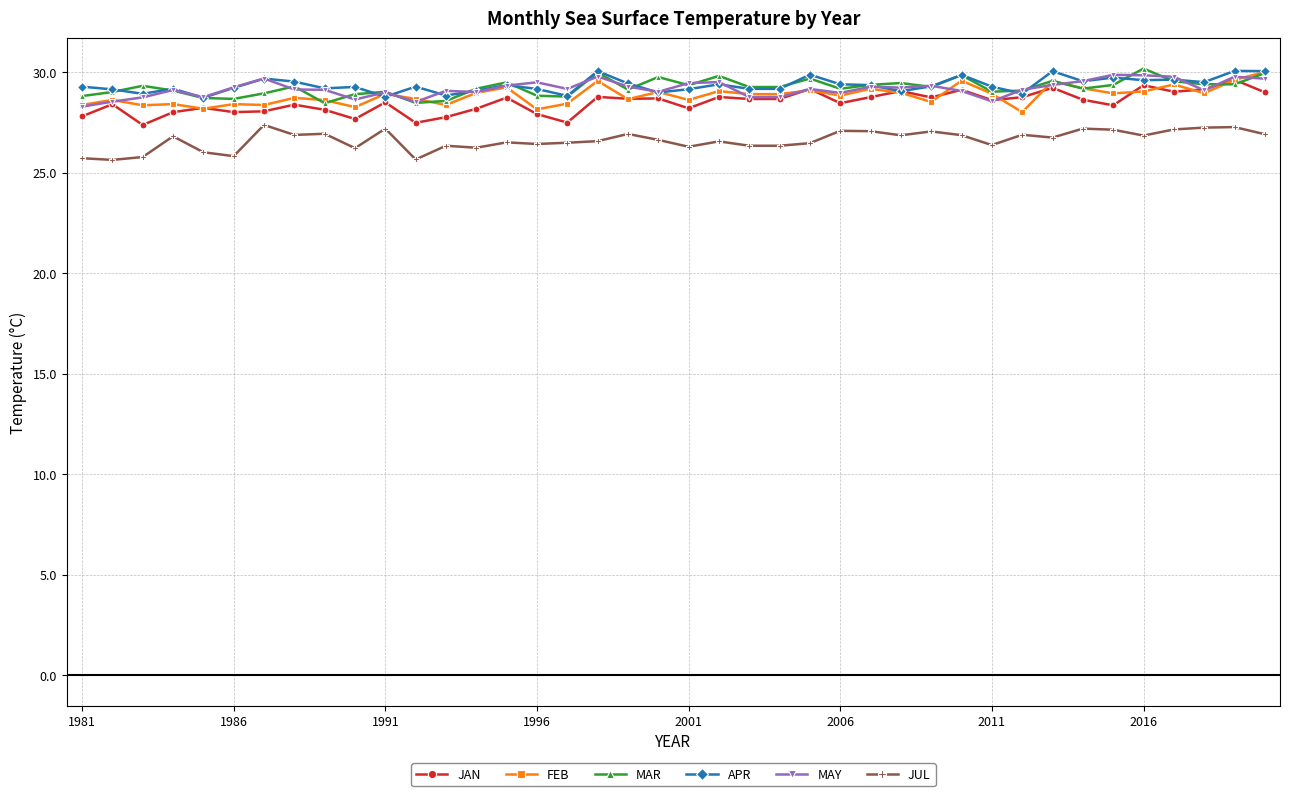

What is the value of the FEB point at the 16th from the left?

28.2